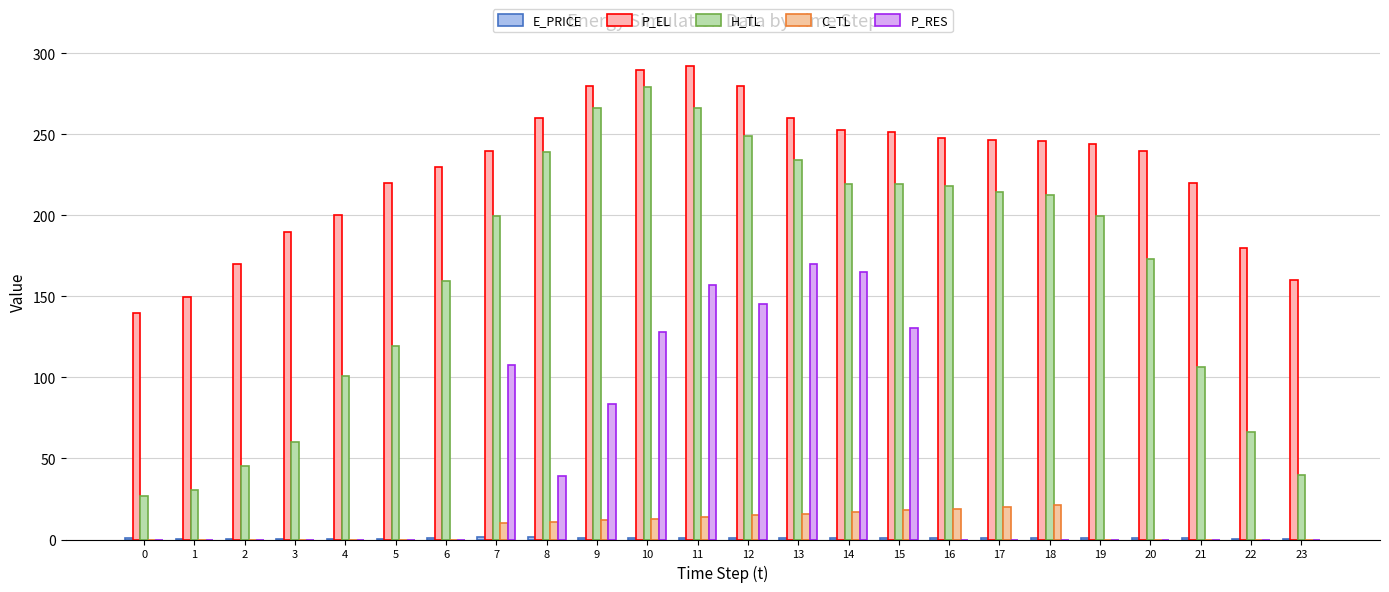

Count the number of data series in this chart.

5